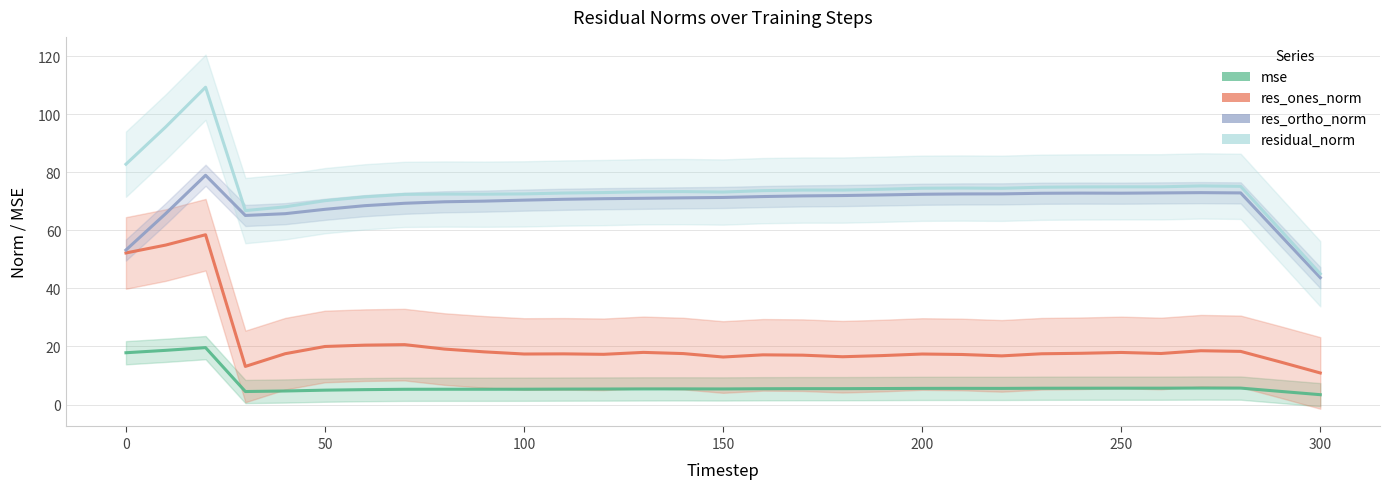

Is the value of res_ortho_norm at 27 greater than the value of mse at 28?

Yes